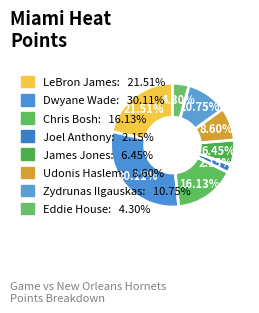

How many slices are in this pie chart?

8